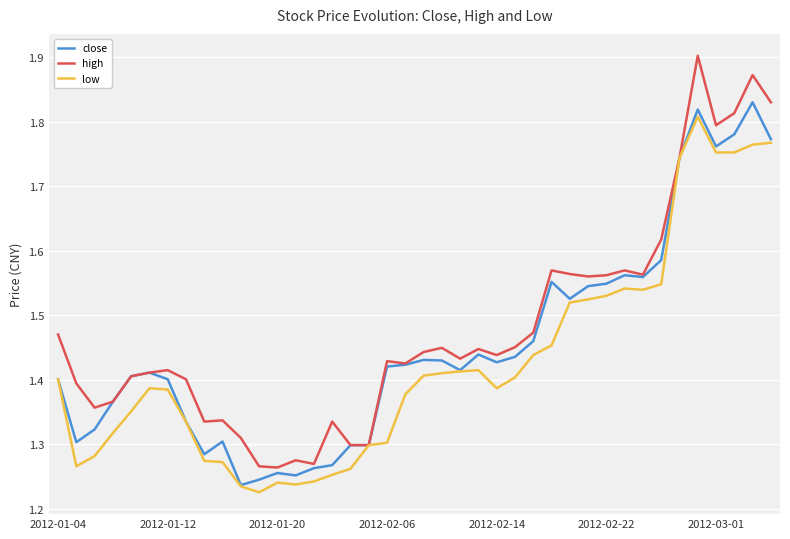

List the series in order of their overall mean, lowest first.

low, close, high